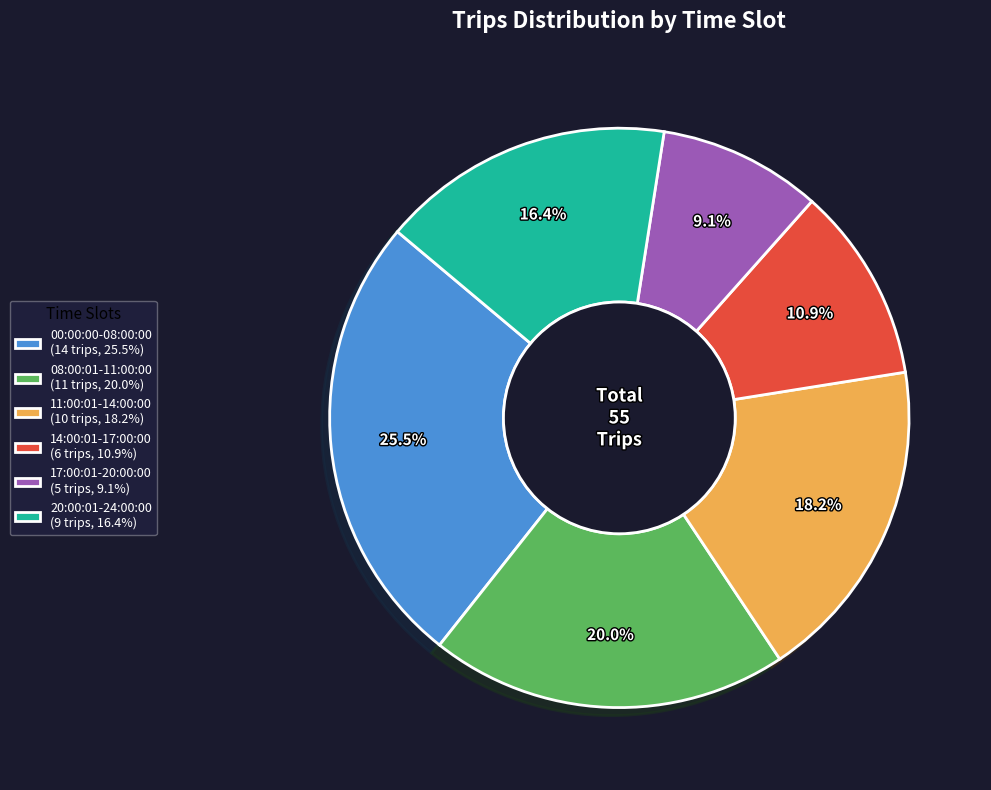

Is the sum of 08:00:01-11:00:00 and 20:00:01-24:00:00 greater than half?

No